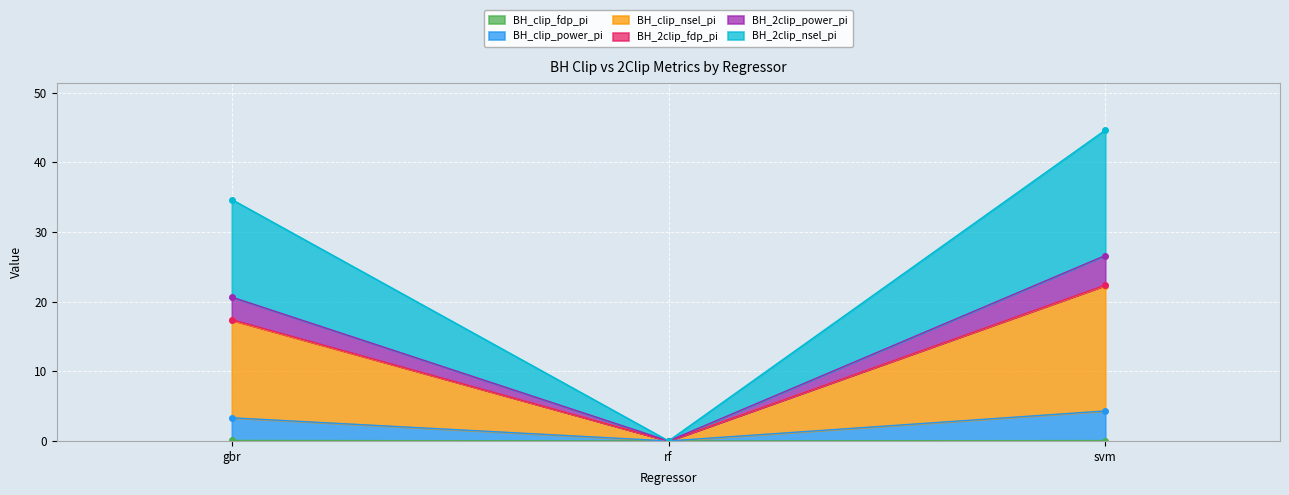

What is the value of the BH_2clip_power_pi point at the 1st from the left?

20.6